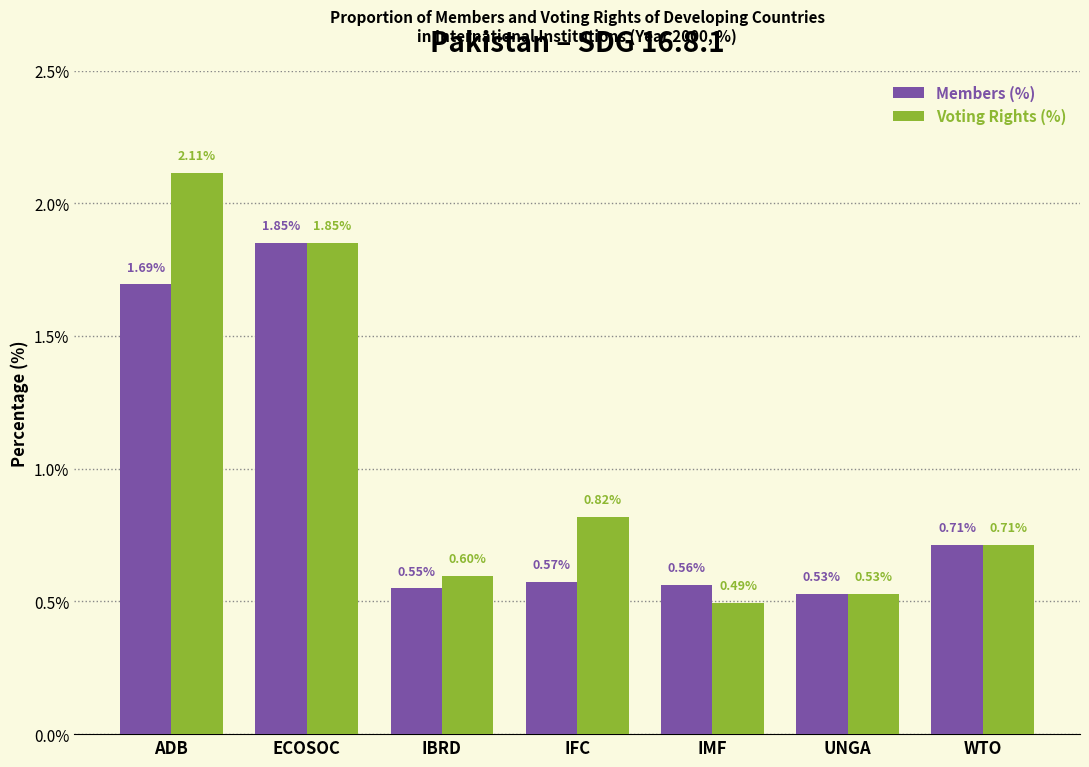

List the series in order of their peak value, highest first.

Voting Rights (%), Members (%)